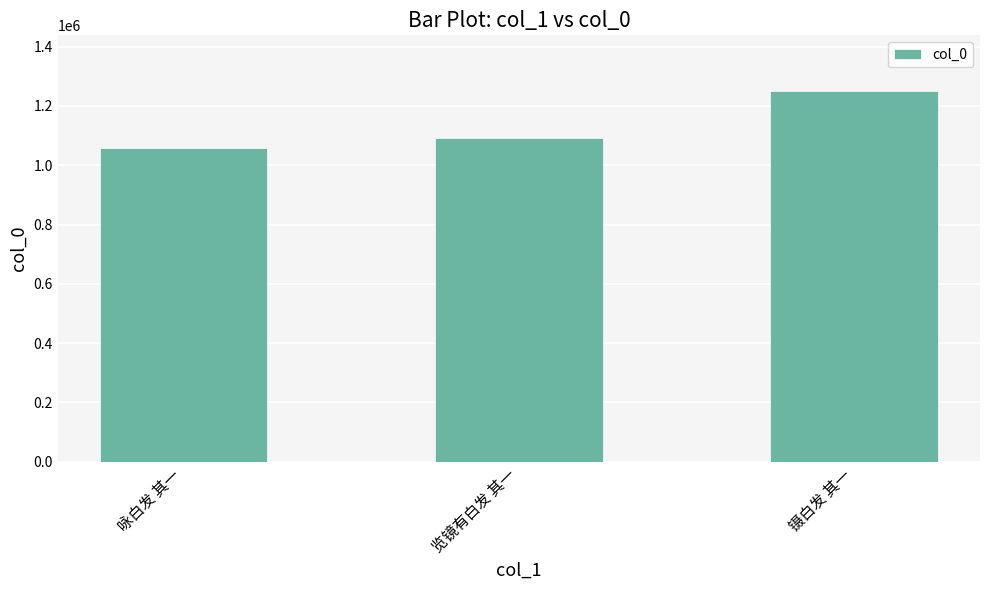

The chart shows a value of 2126388 at 镊白发 其一. True or false?

False